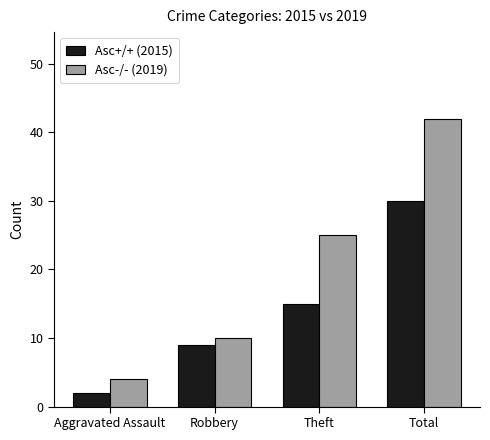

Count the Asc-/- (2019) values in the range 10 to 42.

3